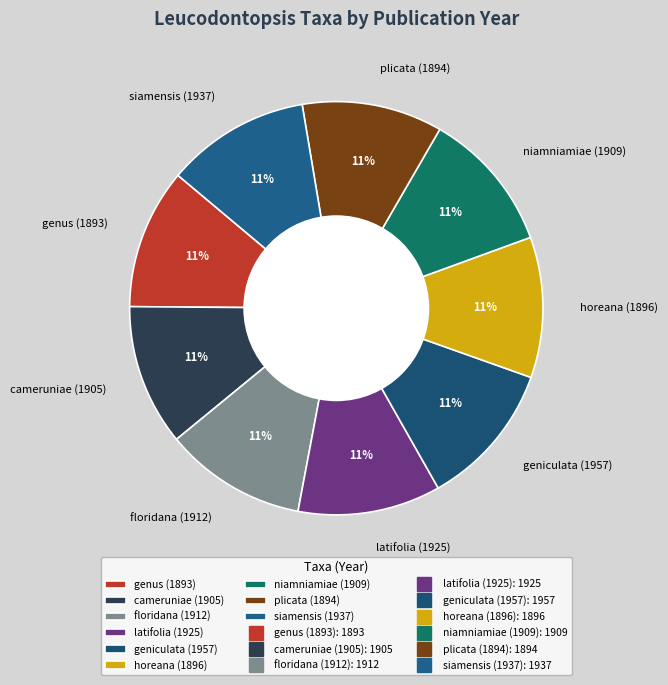

Do geniculata (1957) and floridana (1912) together represent more than half of the pie?

No